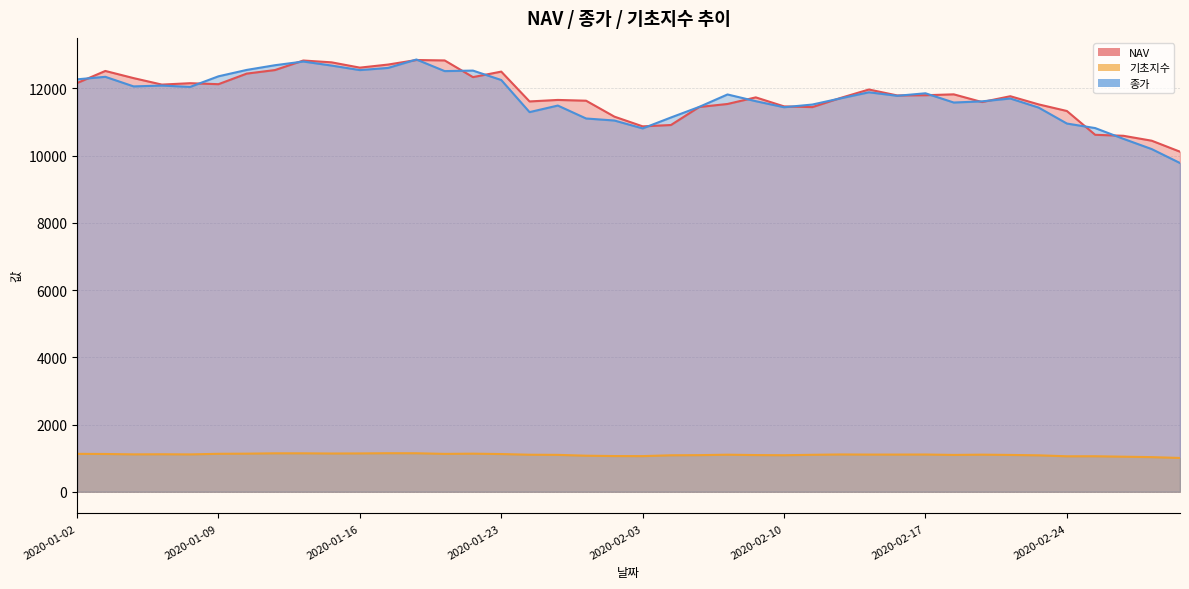

What is the minimum value shown in the chart?

1005.5